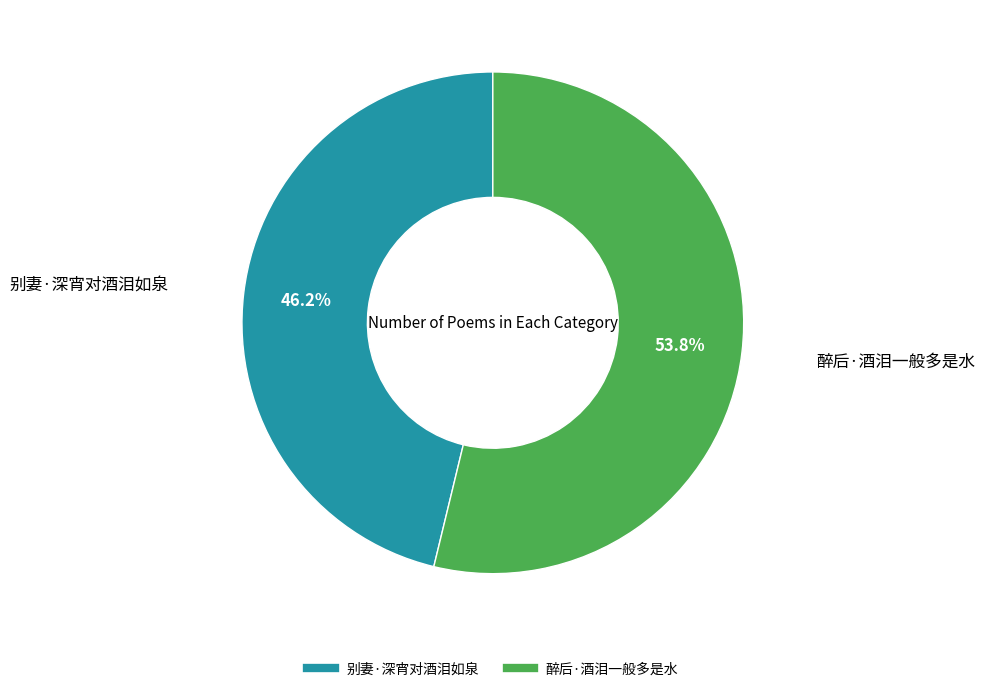

What percentage is the 醉后·酒泪一般多是水 slice, to the nearest percent?

54%